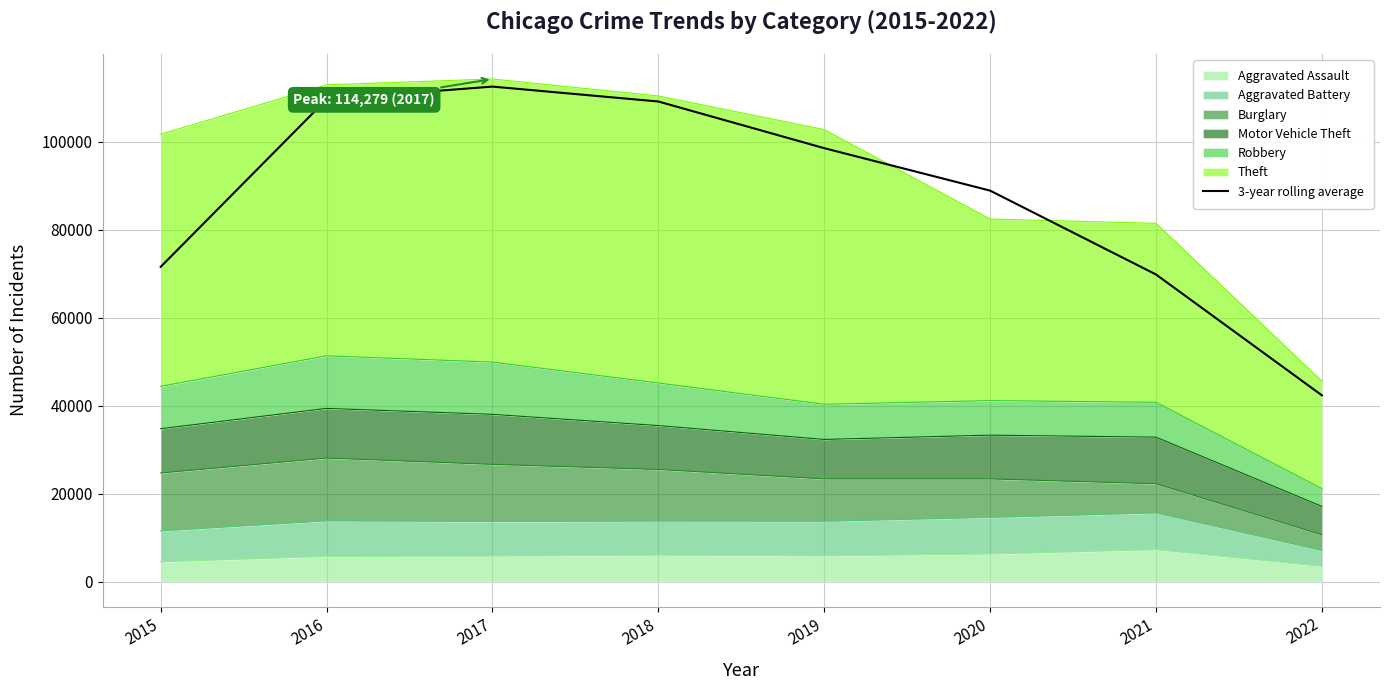

True or false: the data shows 69820.0 at 2021.

True